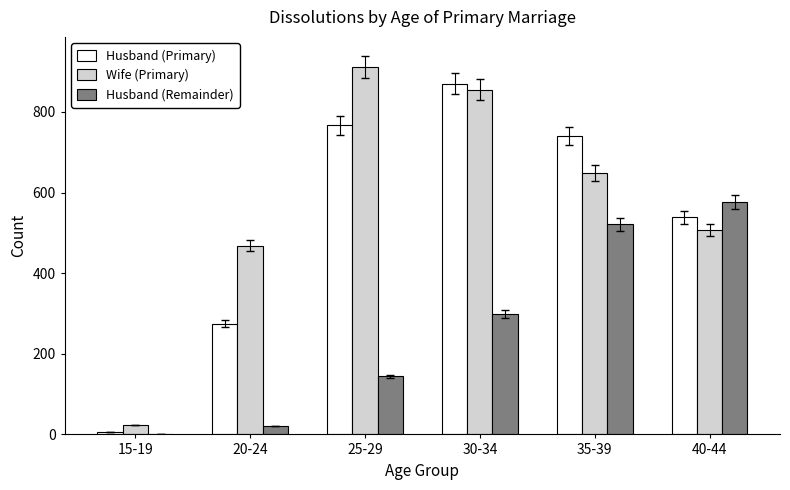

What are all the series names shown in the legend?

Husband (Primary), Wife (Primary), Husband (Remainder)